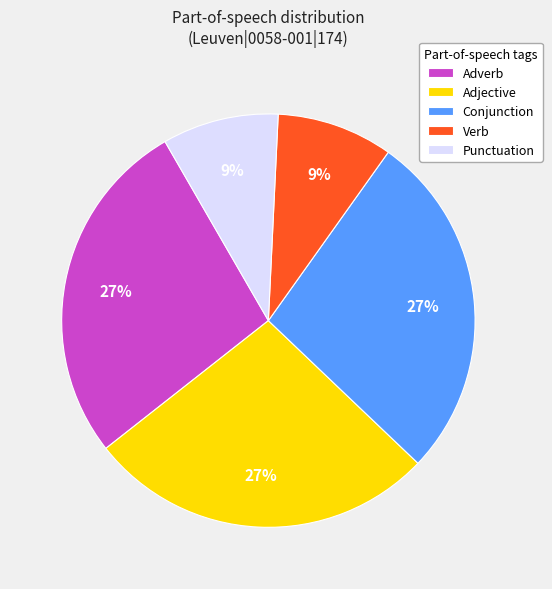

Is the sum of Adverb and Conjunction greater than half?

Yes